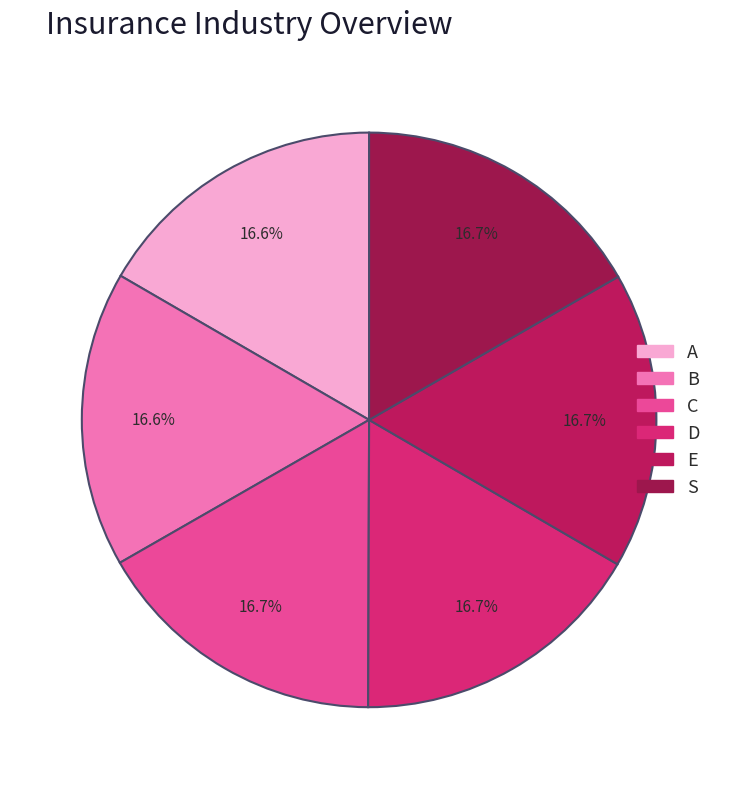

To the nearest percent, what percentage of the pie is C?

17%